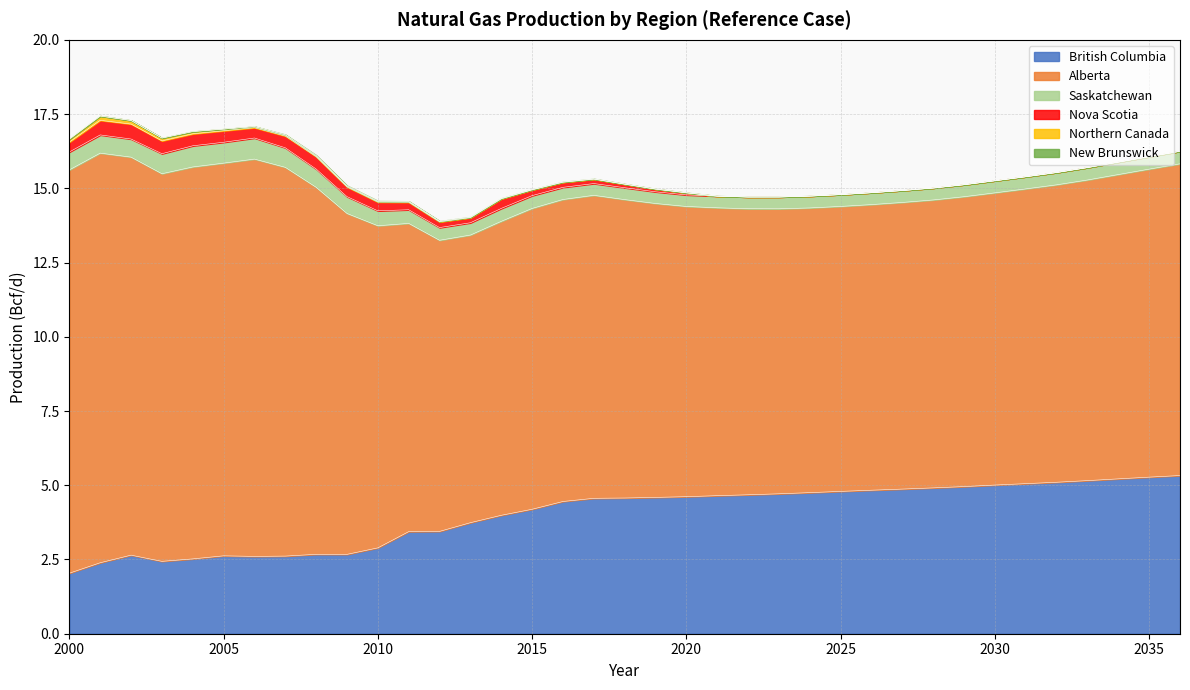

What is the value of the British Columbia point at the 34th from the left?

5.2